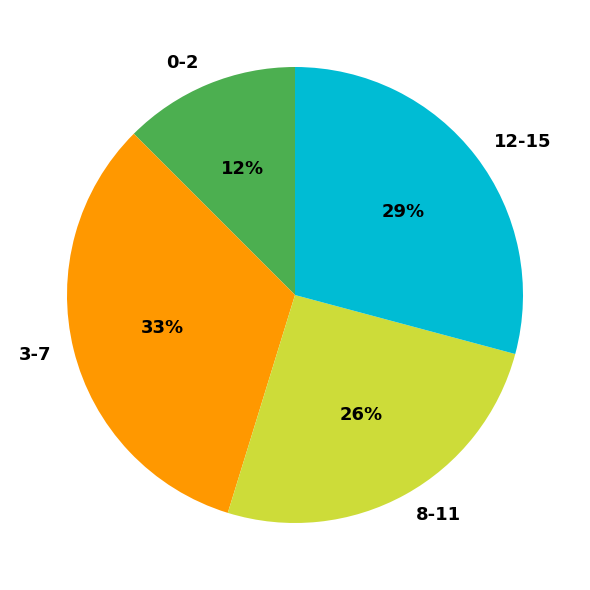

To the nearest percent, what percentage of the pie is 3-7?

33%